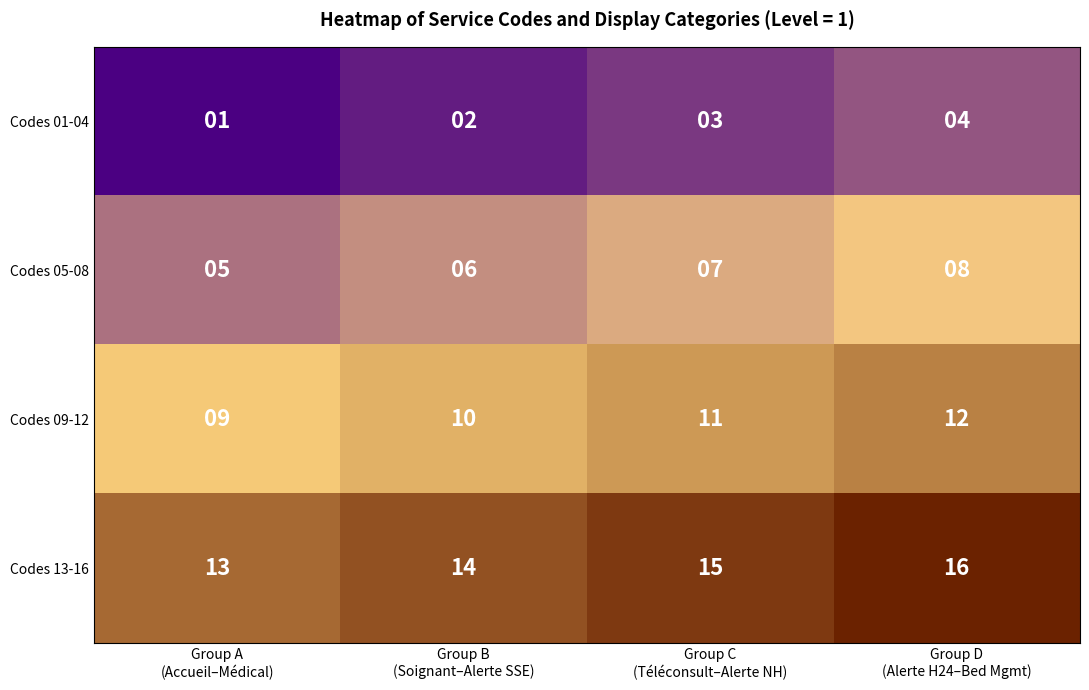

Count the Codes 13-16 values in the range 14 to 16.

3